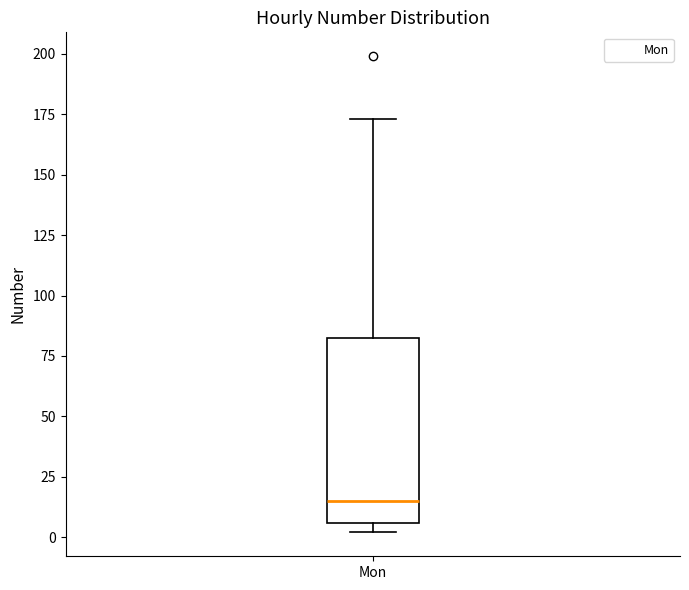

Where does the upper whisker of the box for Mon end on the y-axis? The values are not printed on the chart, so give them approximately, as read against the axis.

175